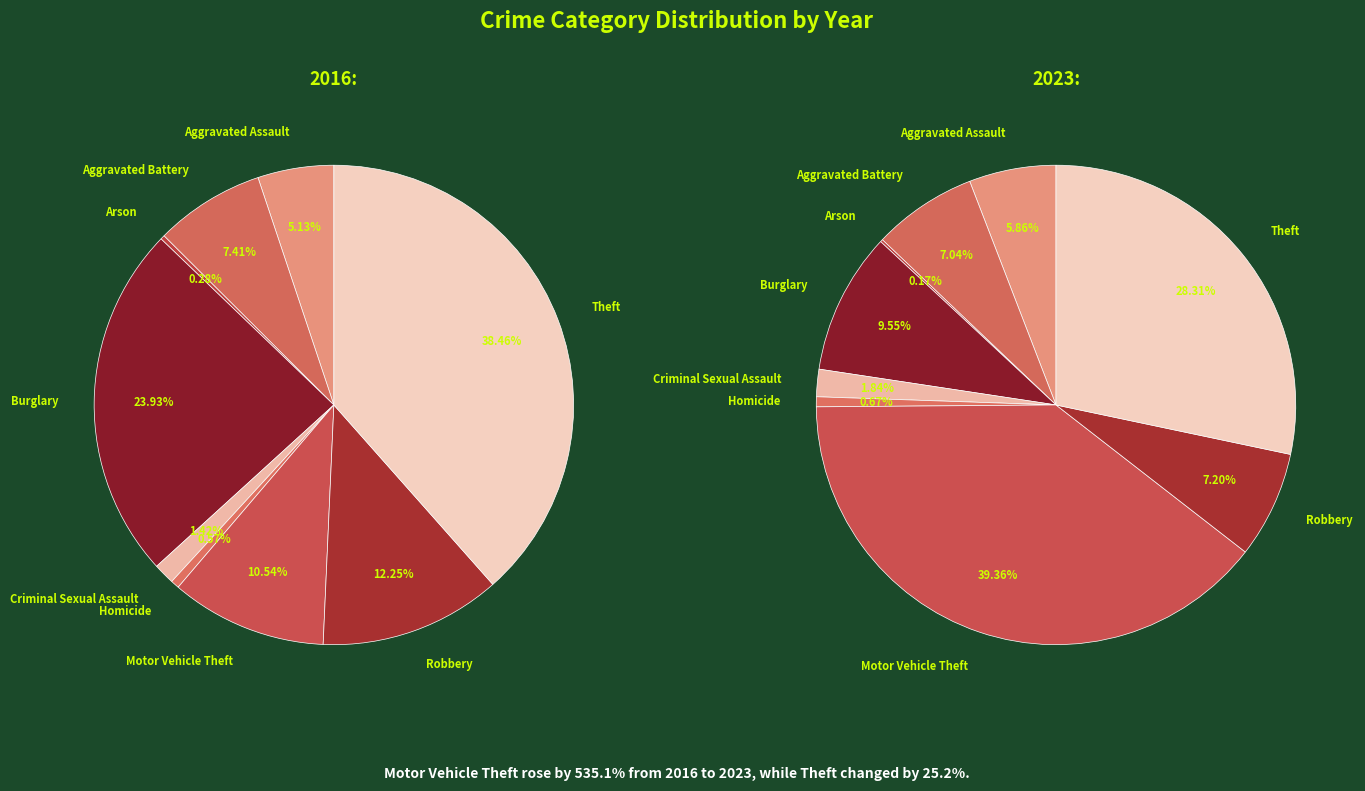

What is the largest slice in the pie chart?

Motor Vehicle Theft